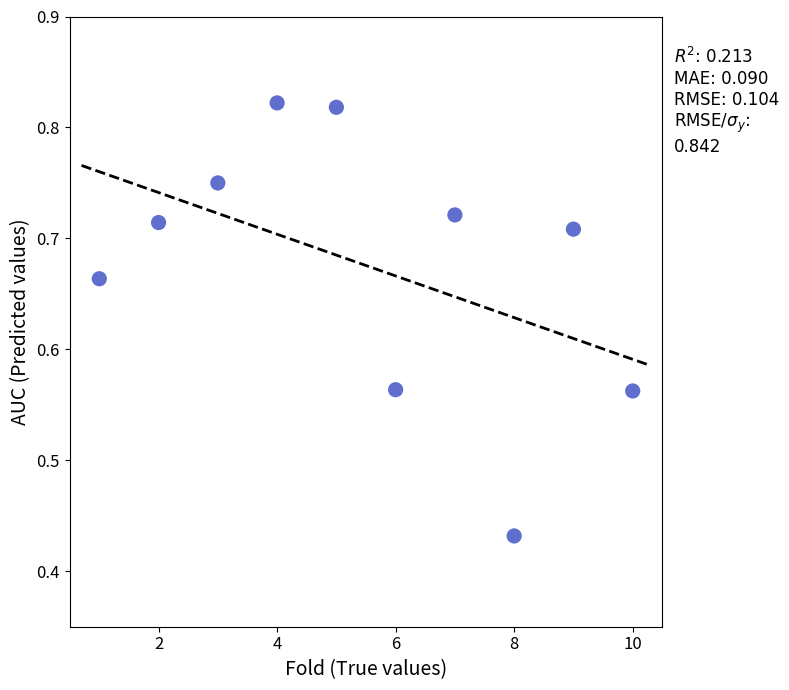

What is the range of X values (max minus min)?

9.0